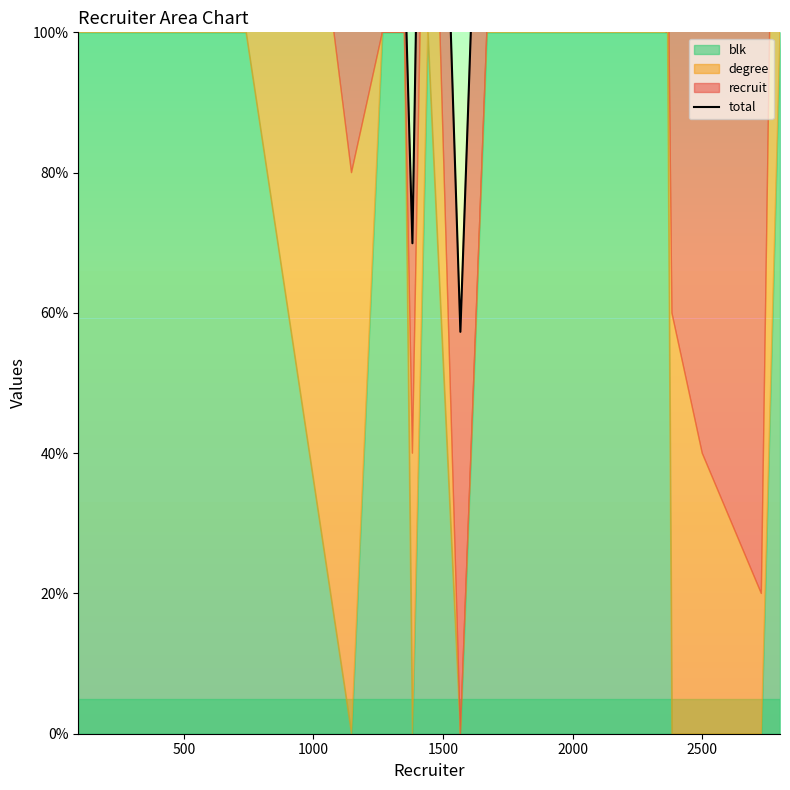

How many interior local valleys (lower than both neighbors) does the data have?

5